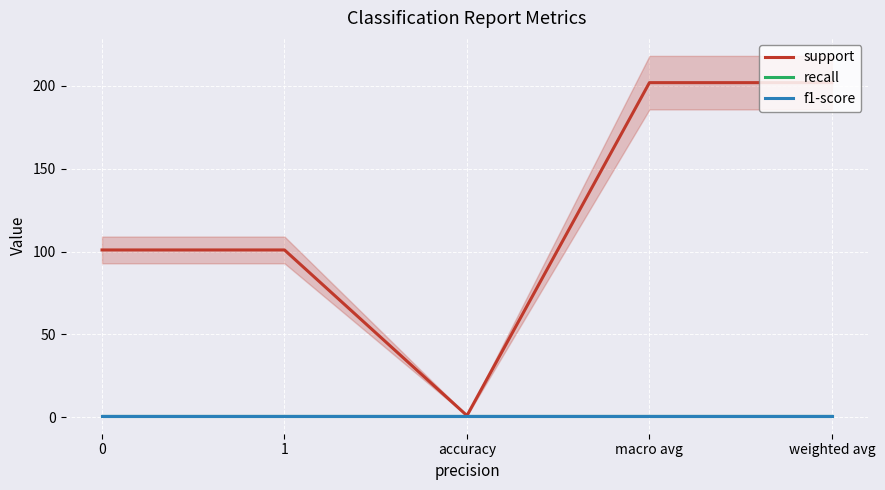

True or false: f1-score and recall cross at least once.

False